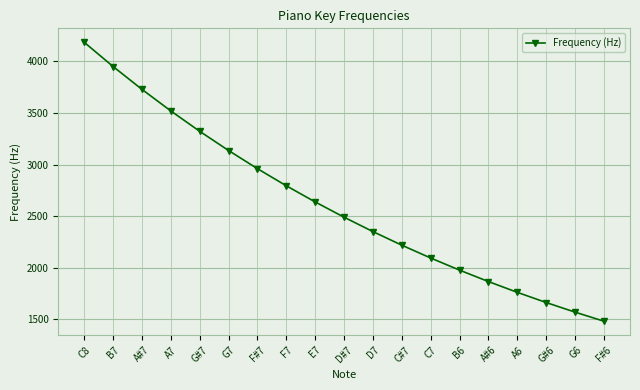

How many lines are shown in the chart?

1